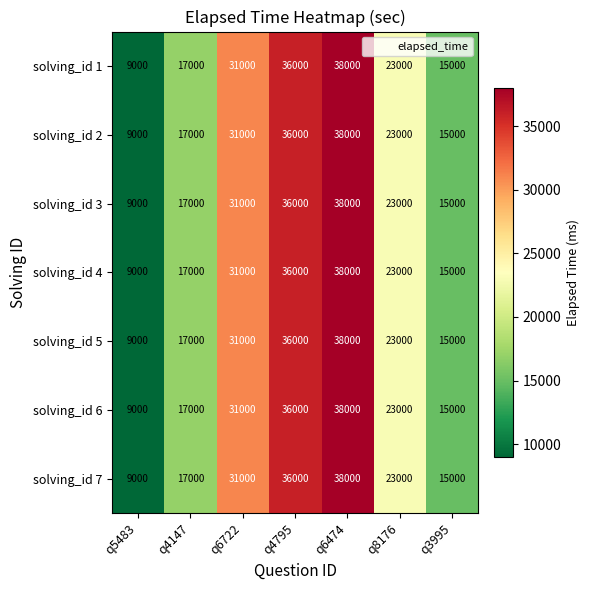

Count the number of categories in the chart.

7